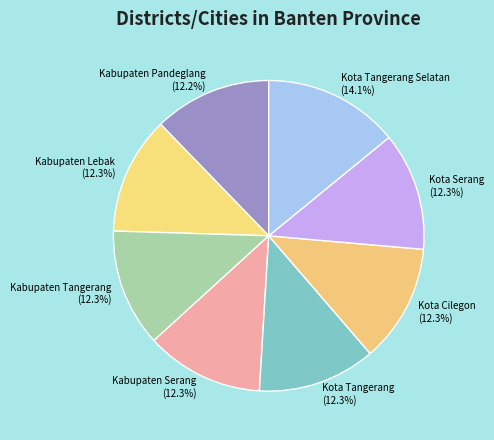

Is the sum of Kabupaten Pandeglang and Kabupaten Serang greater than half?

No